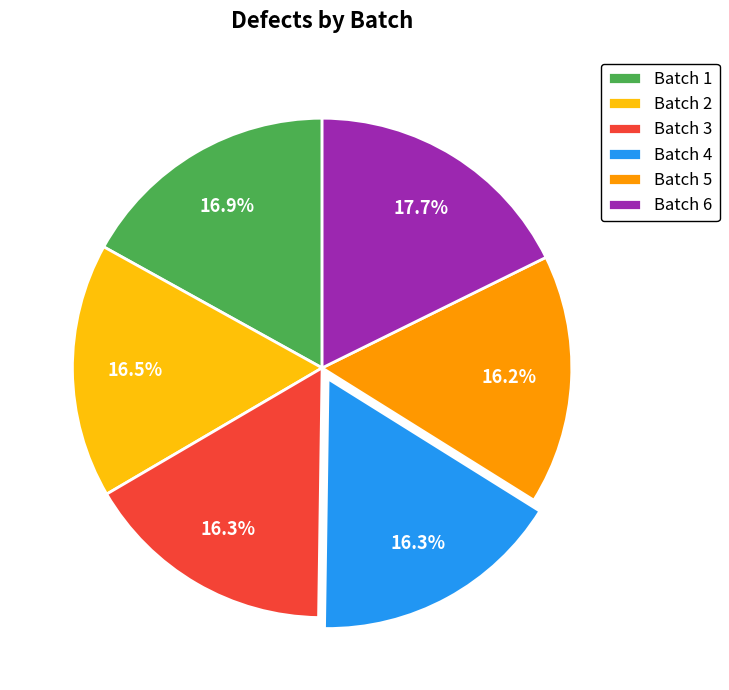

To the nearest percent, what is the average slice percentage?

17%